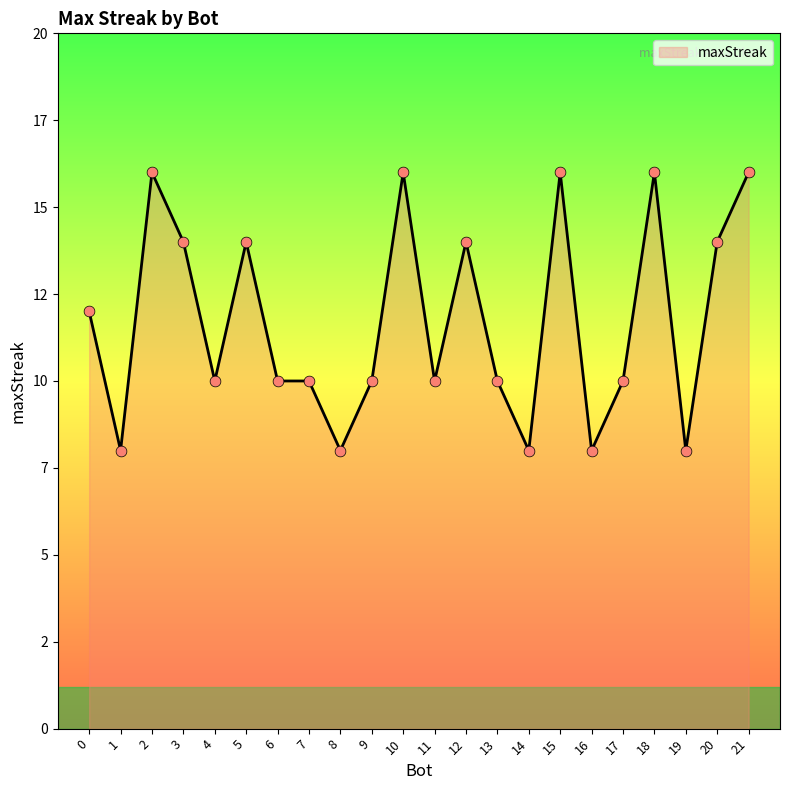

Approximately how many times larger is the value at 12 compared to 5?

1.0